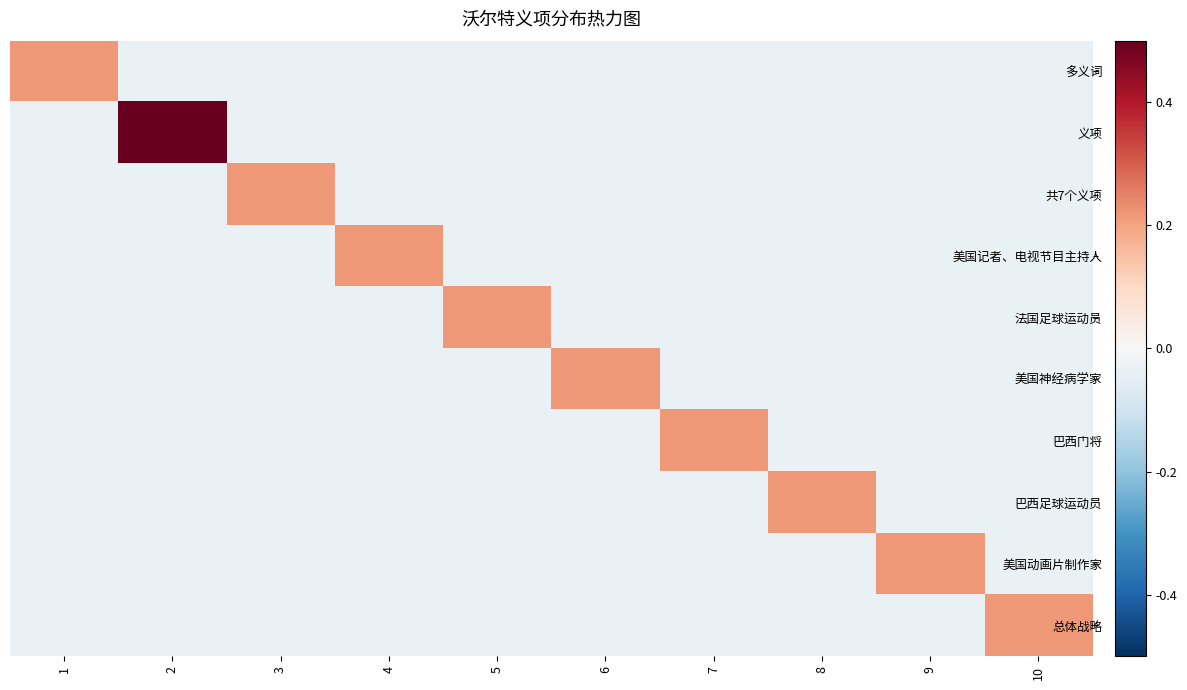

What is the total value across all series at 1?

-0.1